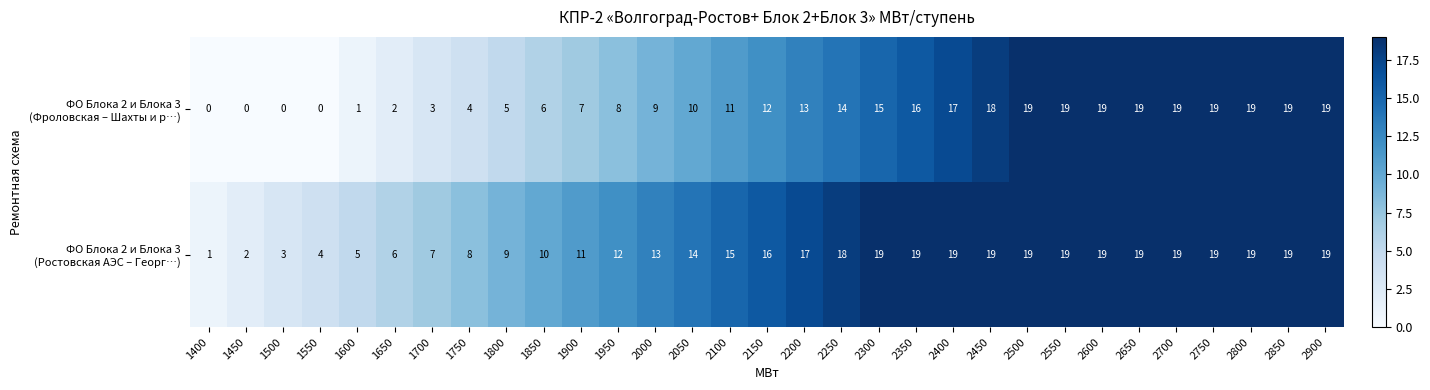

What is the greatest value displayed?

19